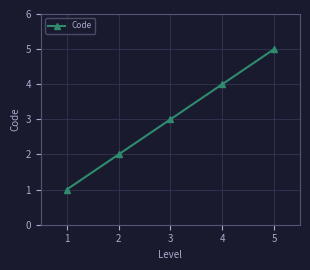

The value at 3 is 5. True or false?

False